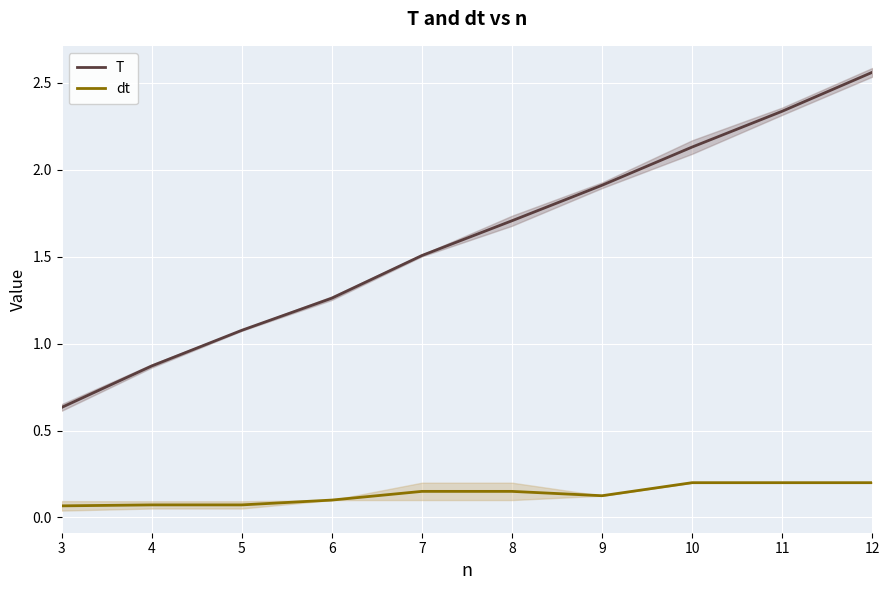

What is the average value of the dt series?

0.1